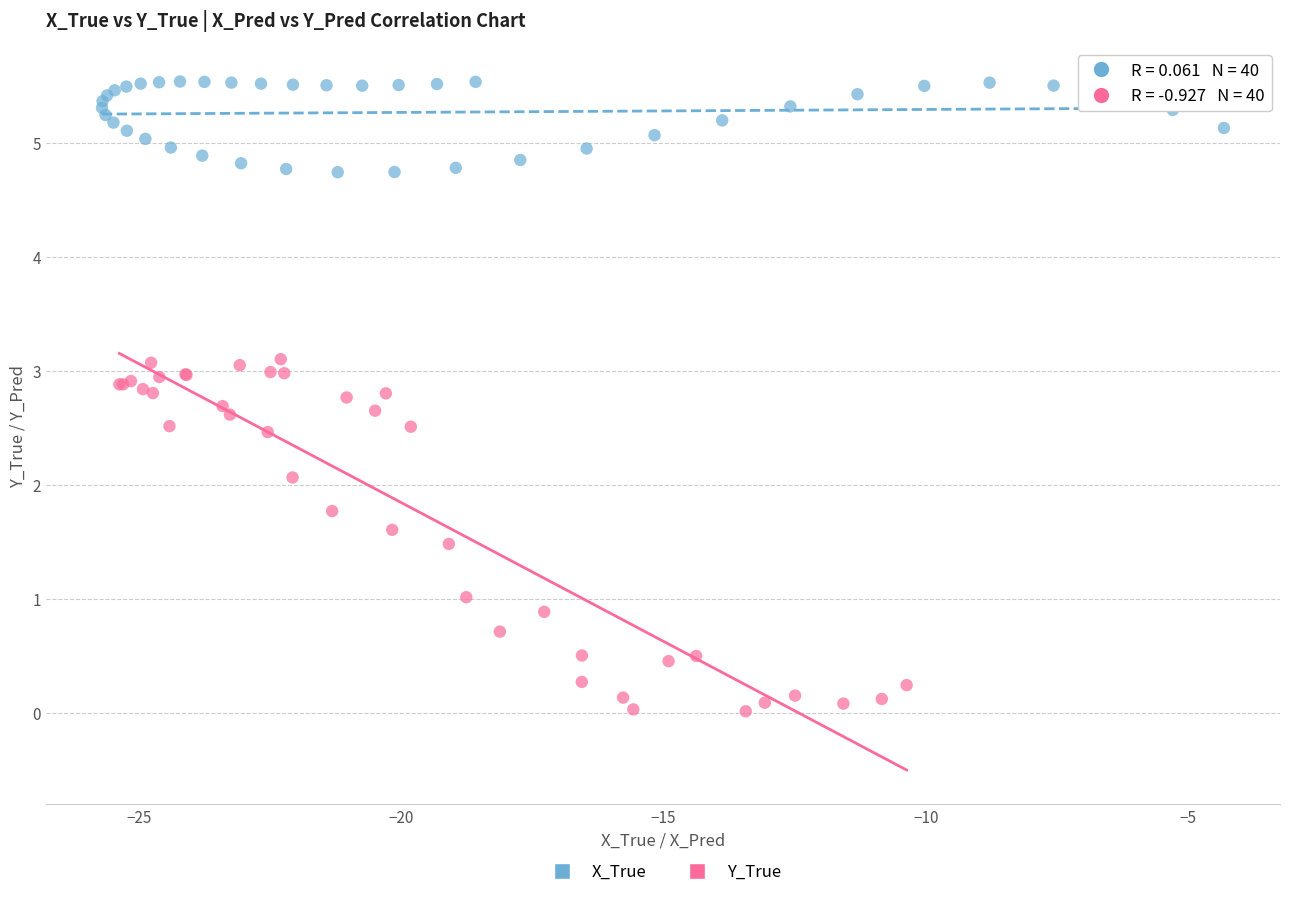

Which series reaches the minimum Y coordinate?

Y_True